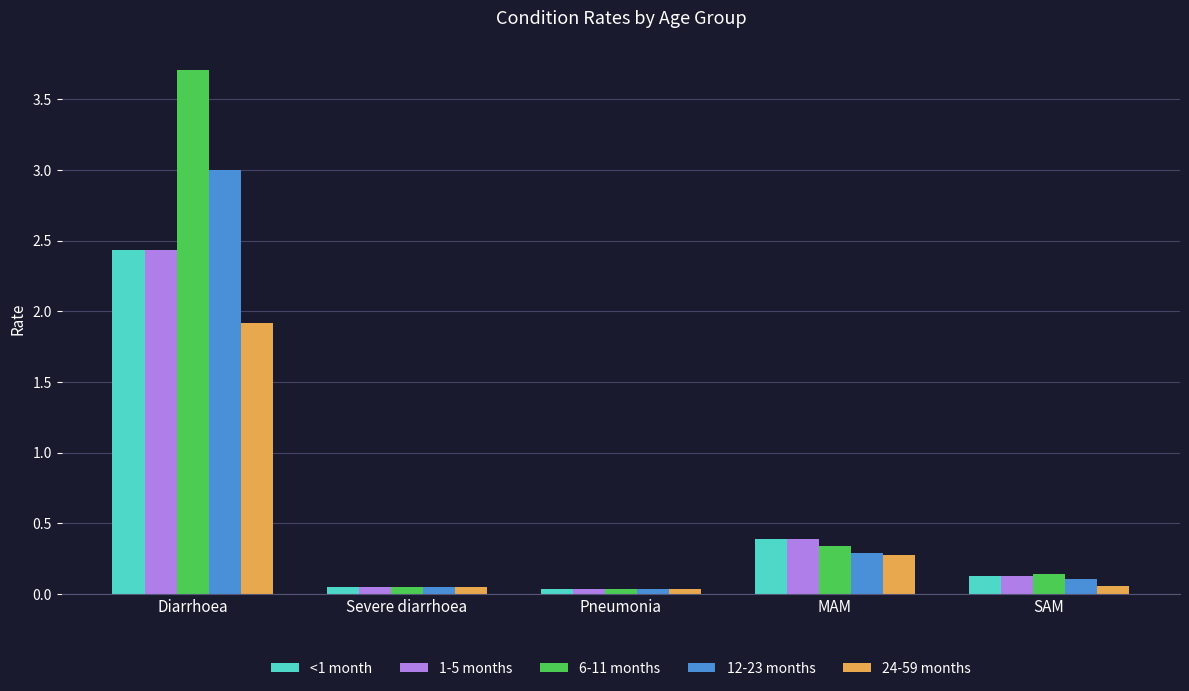

What is the sum of the 24-59 months values at MAM and Severe diarrhoea?

0.3